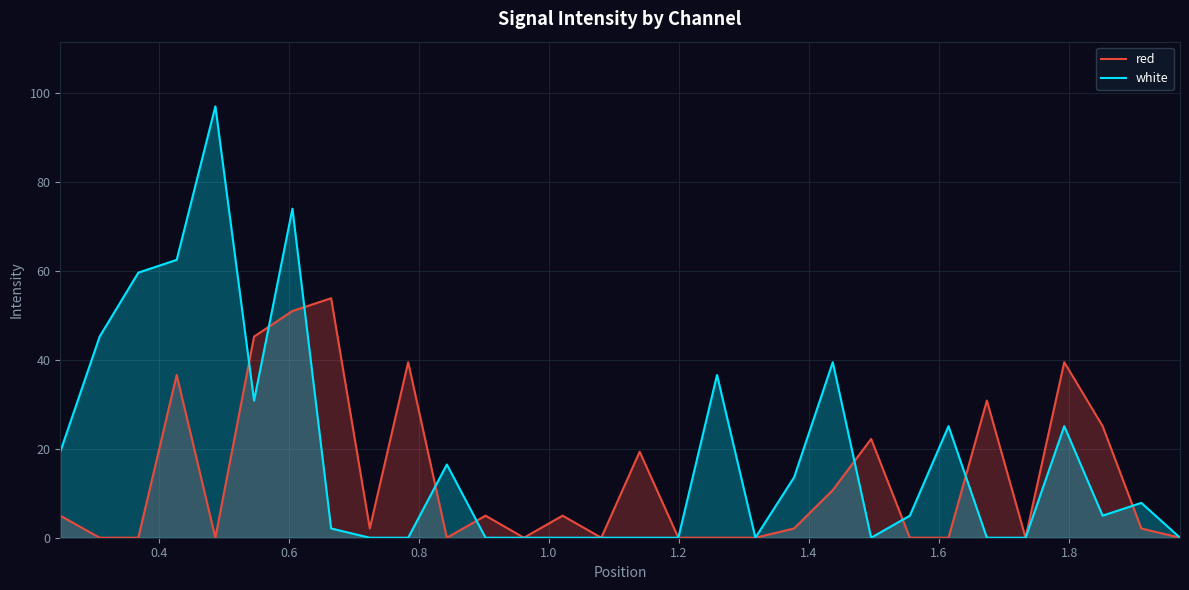

What are all the series names shown in the legend?

red, white